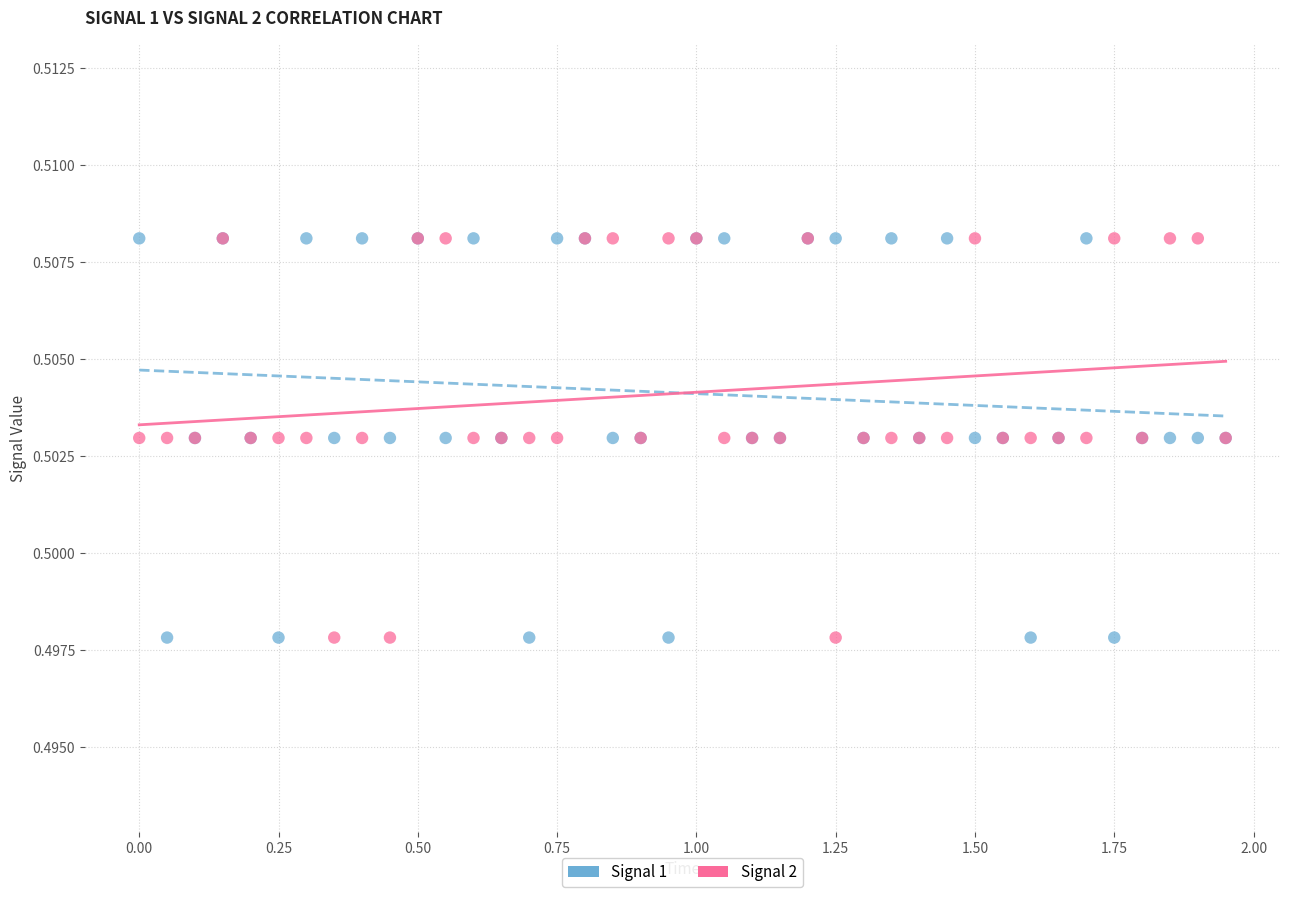

What are all the series names shown in the legend?

Signal 1, Signal 2